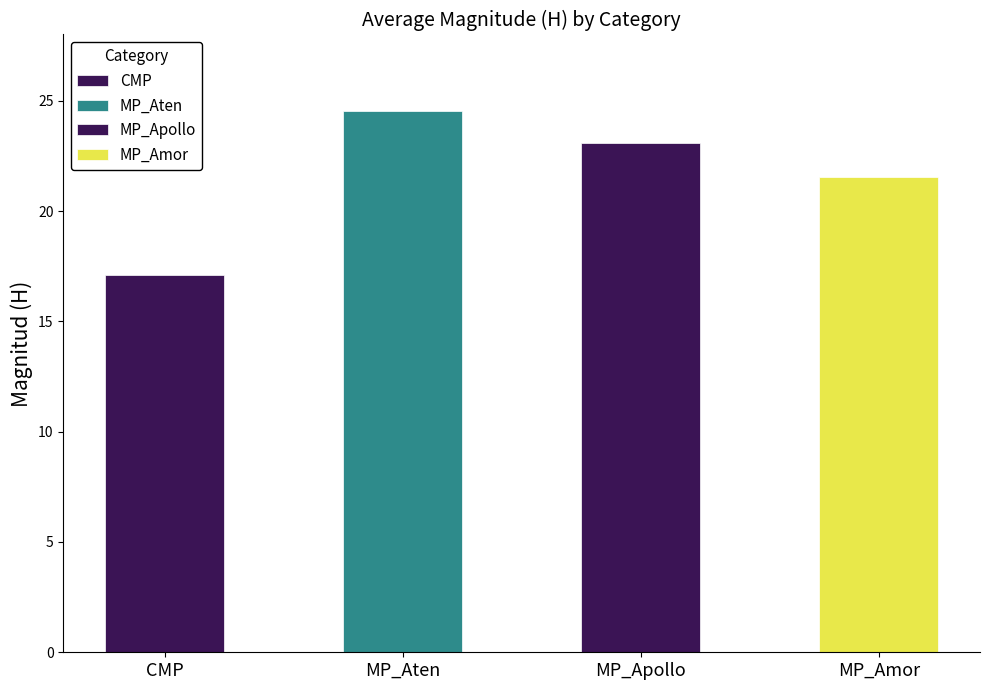

Does the chart contain any negative values?

No